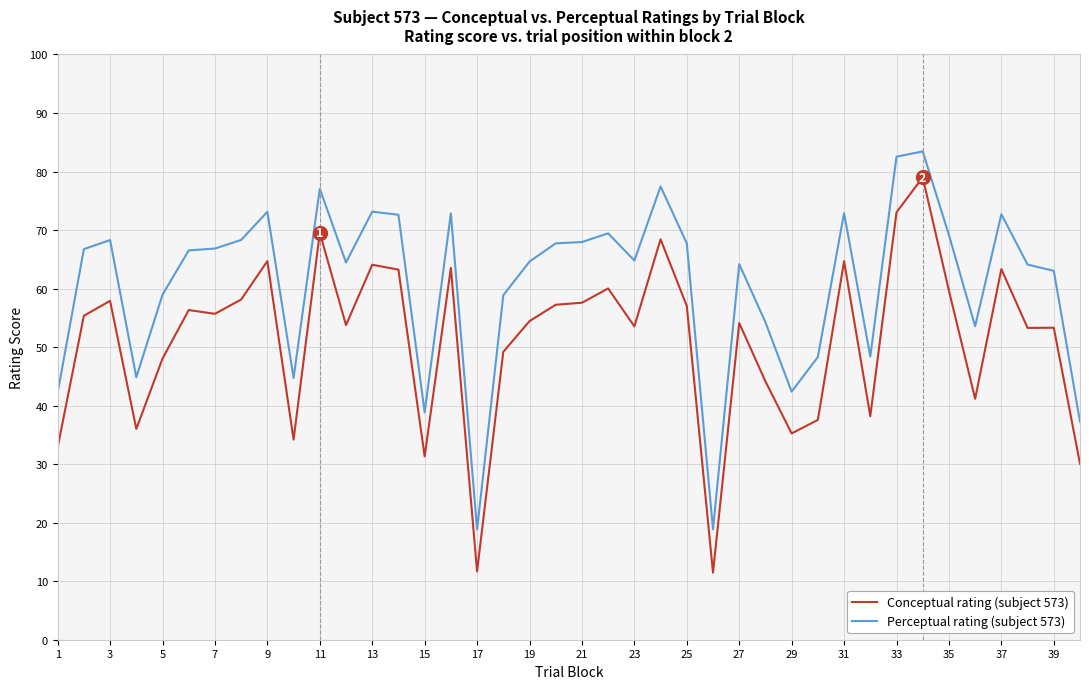

What is the lowest value of the Conceptual rating (subject 573) series?

11.5